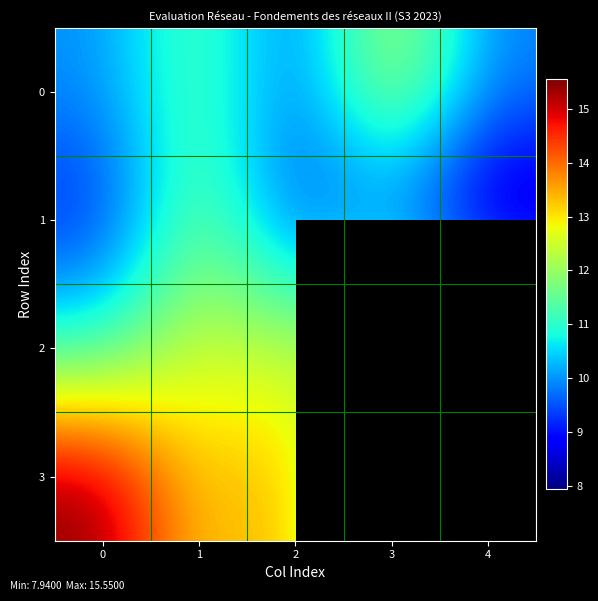

What is the minimum value for 1?

7.9